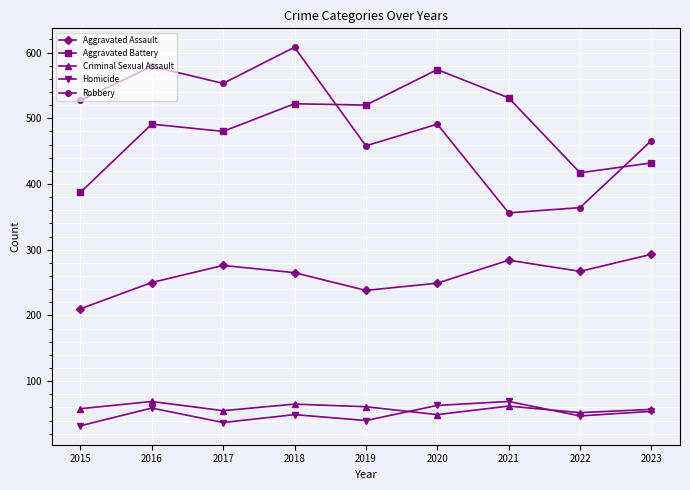

Which category has the lowest value in the Aggravated Assault series?

2015